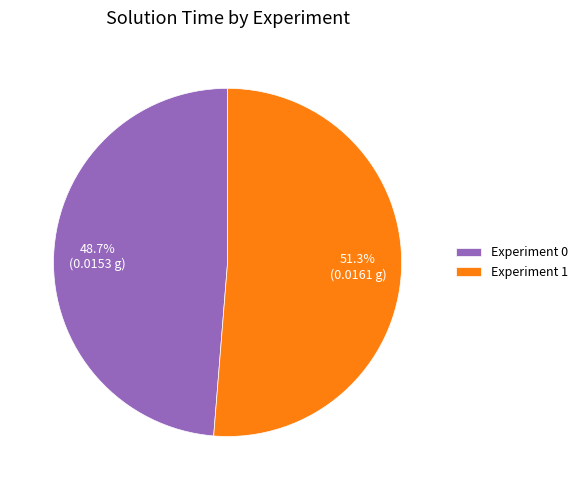

To the nearest percent, what portion does Experiment 0 represent?

49%